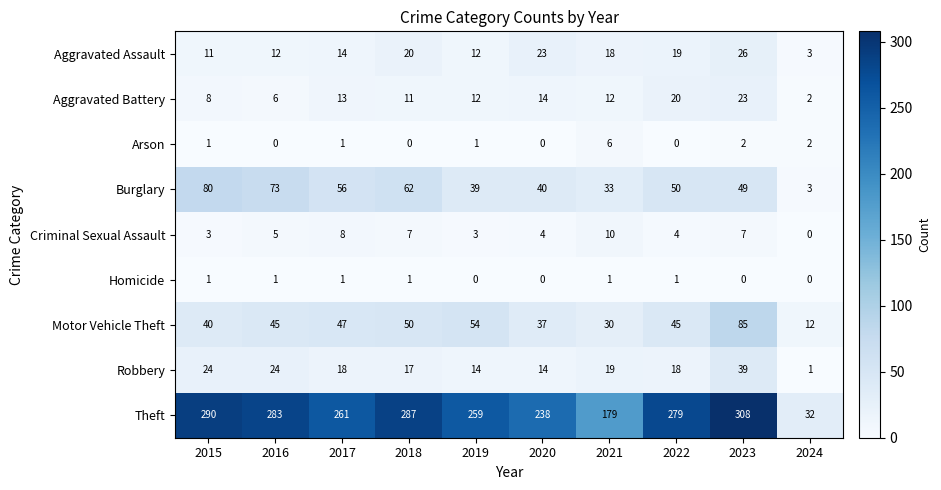

Which series has the largest range (max minus min)?

Theft